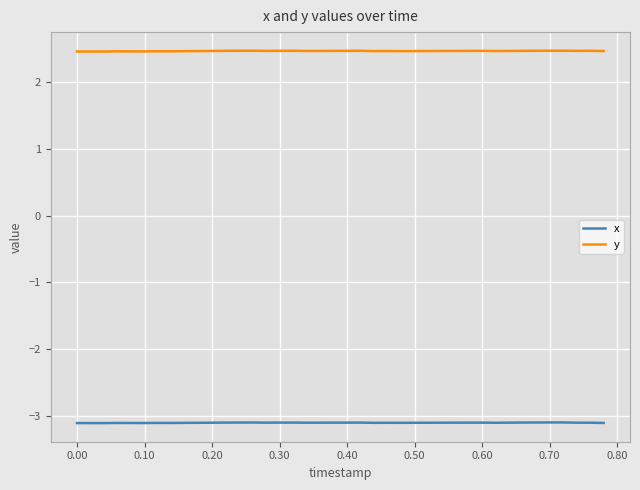

List the series in order of their overall mean, lowest first.

x, y